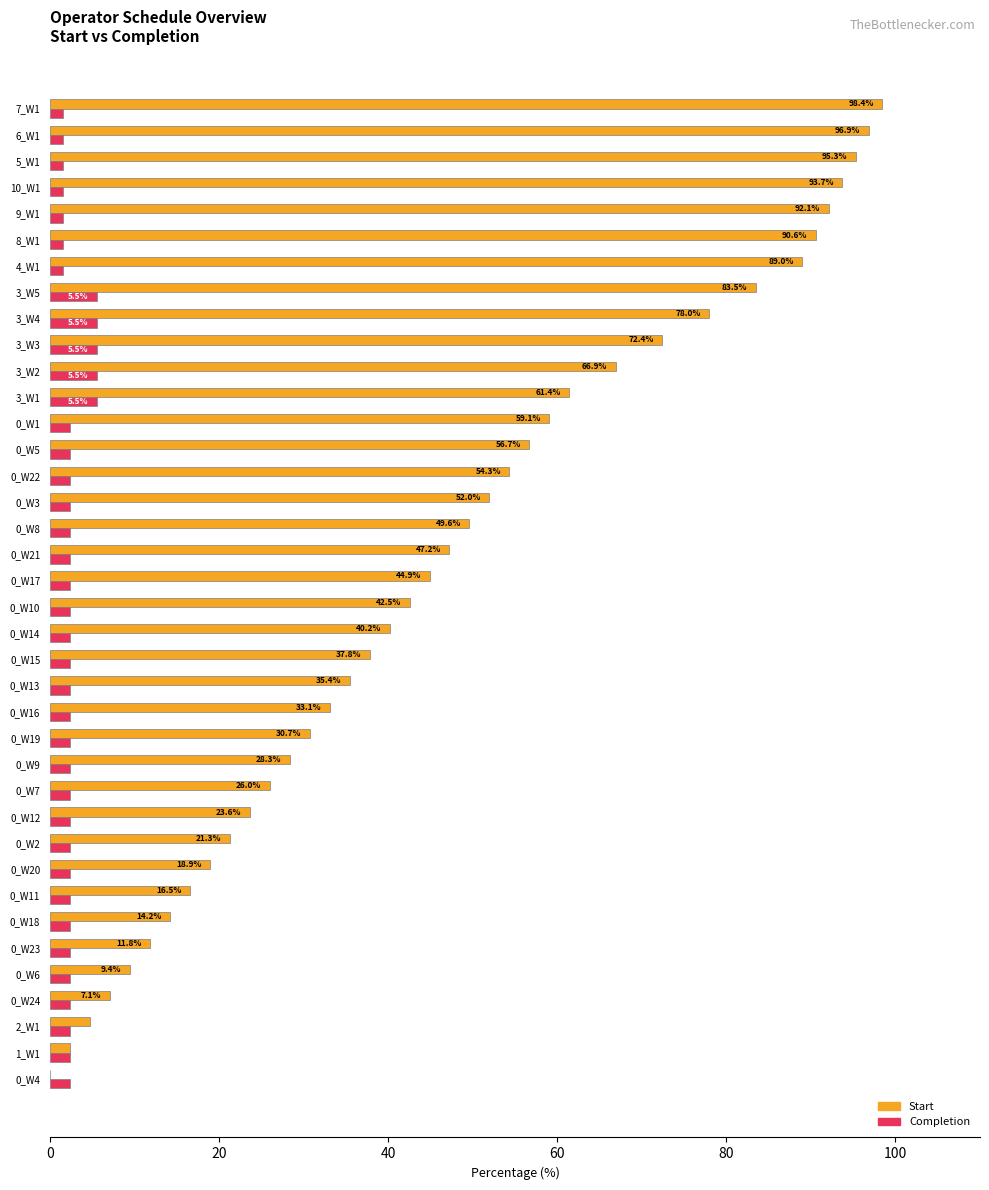

The Completion series shows 5.5 at 3_W3. True or false?

True